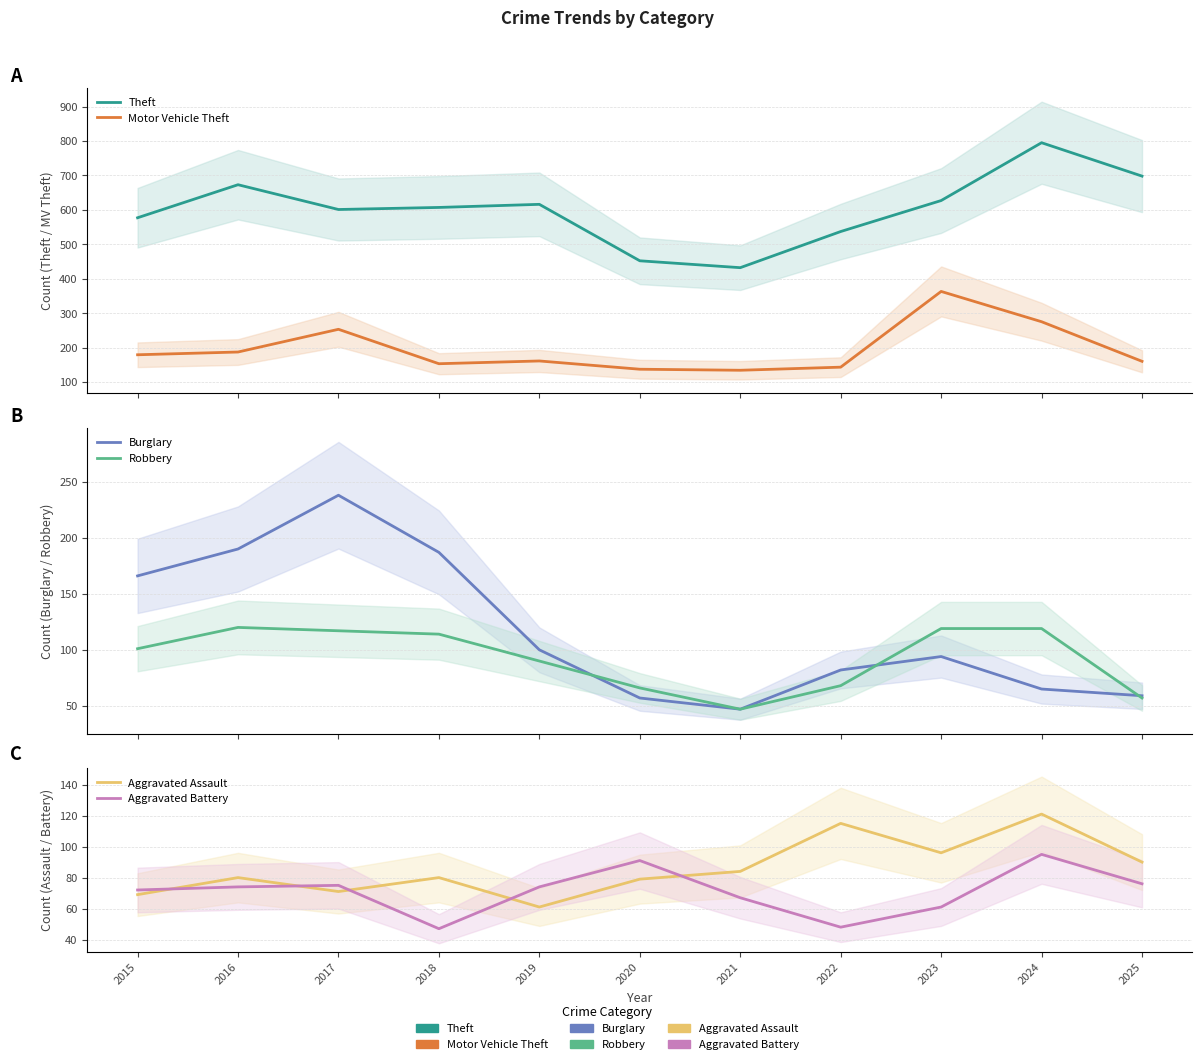

How many lines are shown in the chart?

6